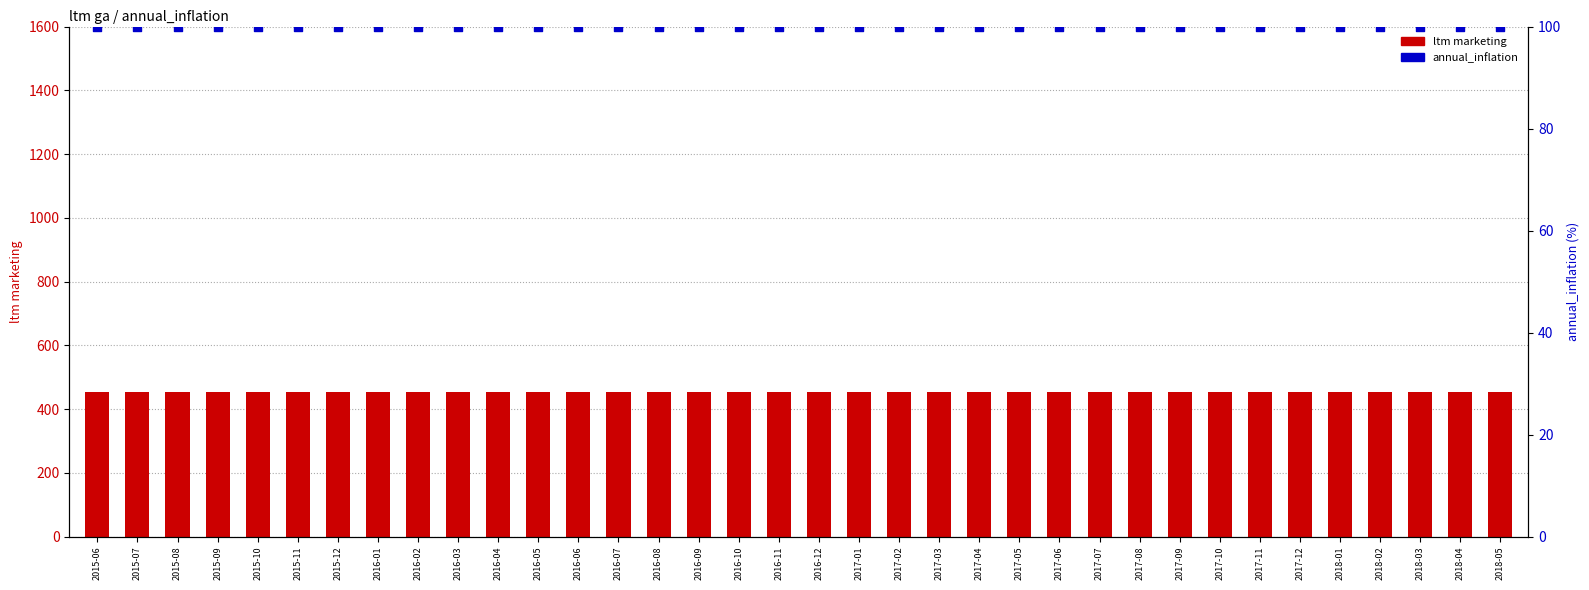

Which series reaches the maximum Y coordinate?

ltm marketing